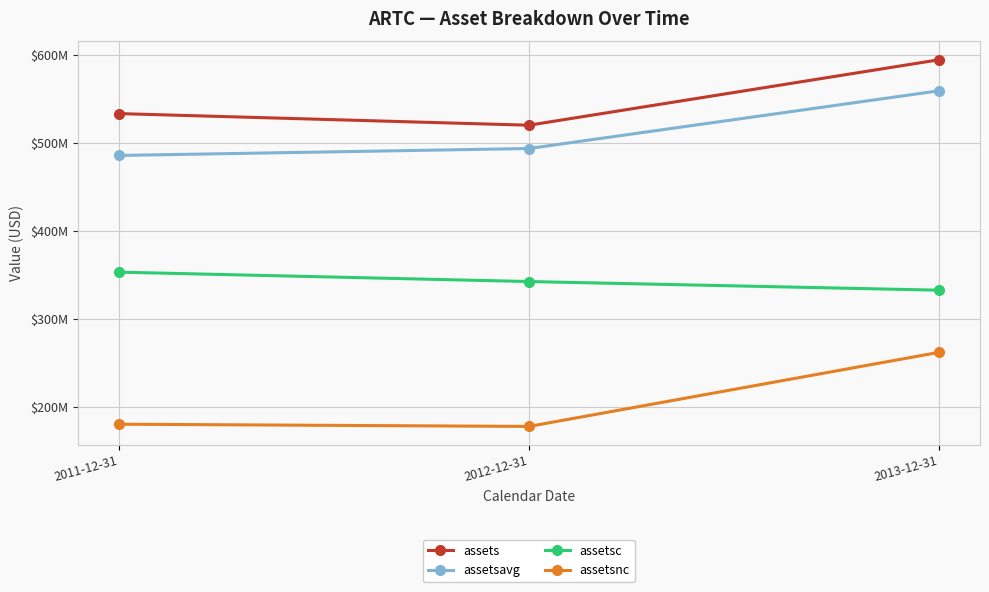

Which series has the widest spread of values?

assetsnc